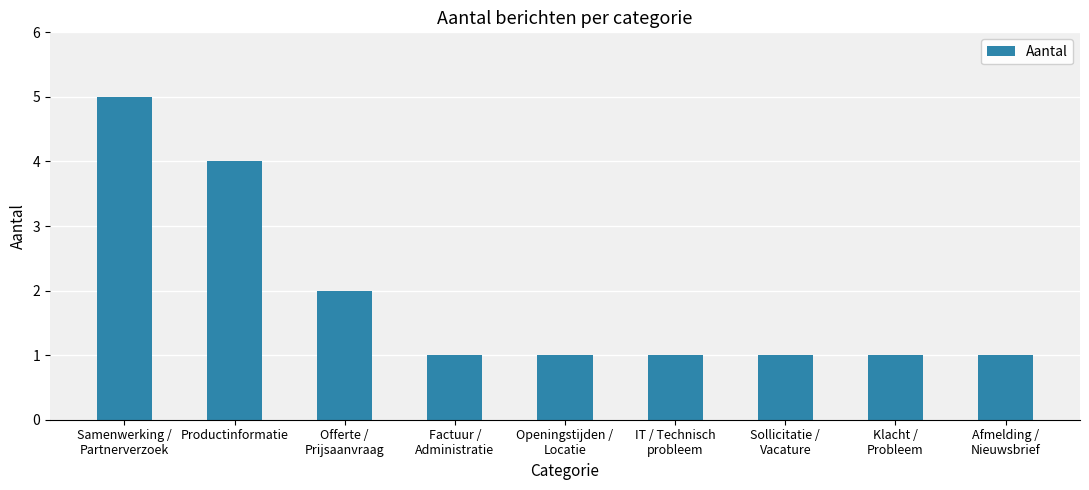

Is it true that the value at IT / Technisch
probleem is 1?

True